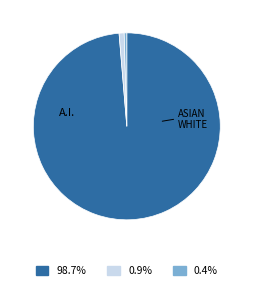

Is there any slice that represents more than half of the pie?

Yes